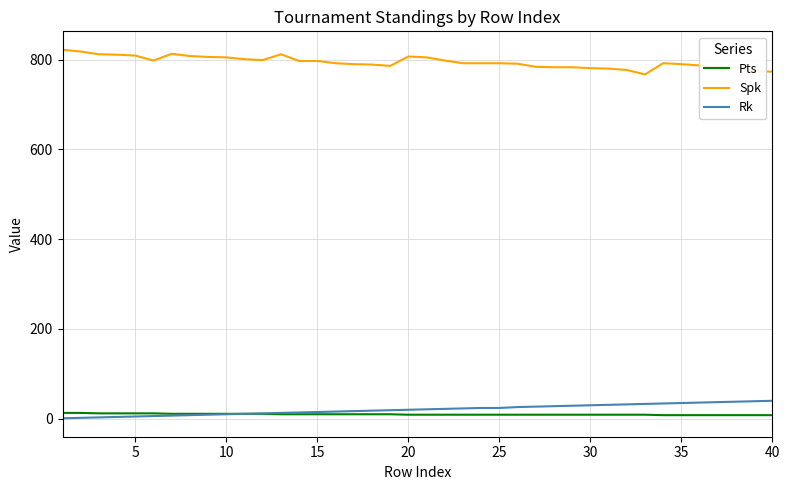

What is the difference between the maximum and minimum values in the Spk series?

55